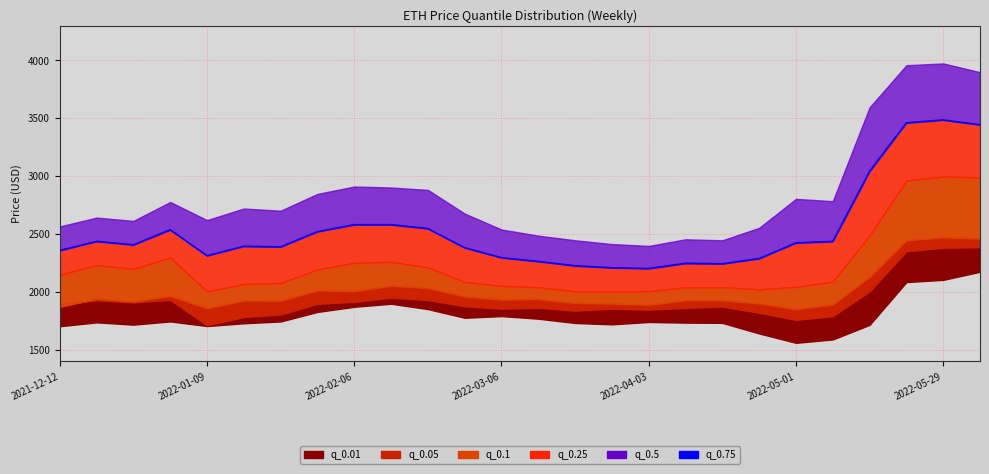

How many data points does each series have?

26